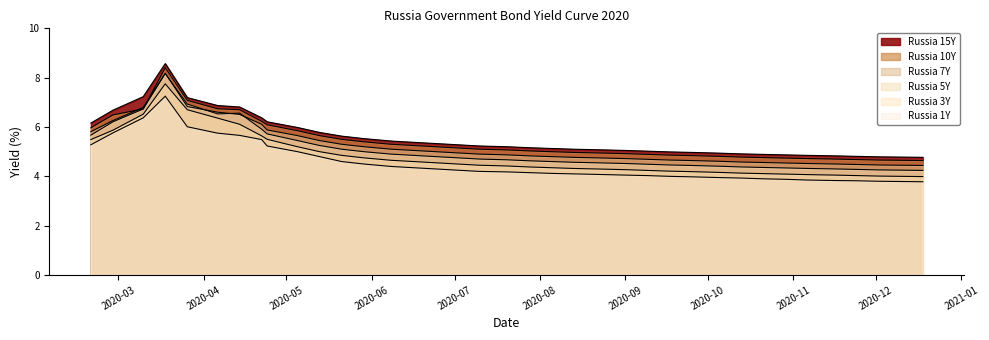

True or false: Russia 3Y has a value of 4.1 at 2020-10-29.

True